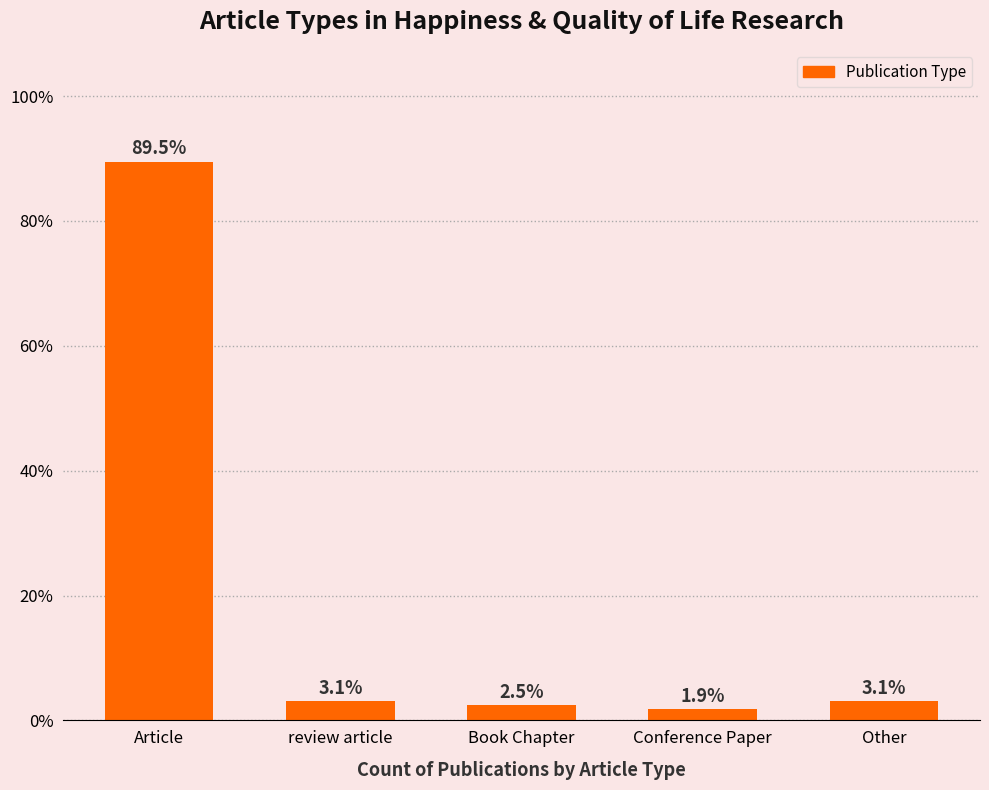

What is the change in value from Book Chapter to Conference Paper?

-0.6